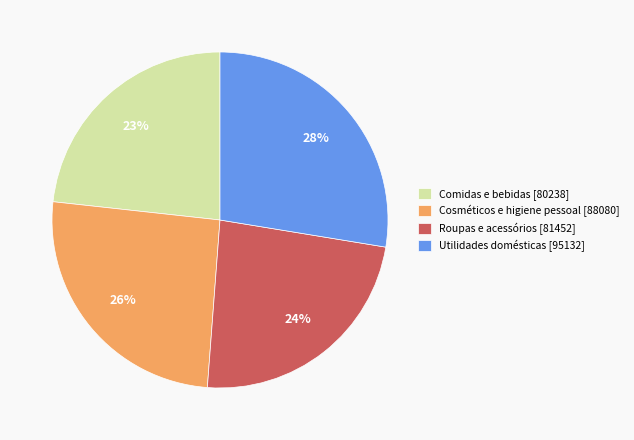

To the nearest percent, what portion does Roupas e acessórios represent?

24%